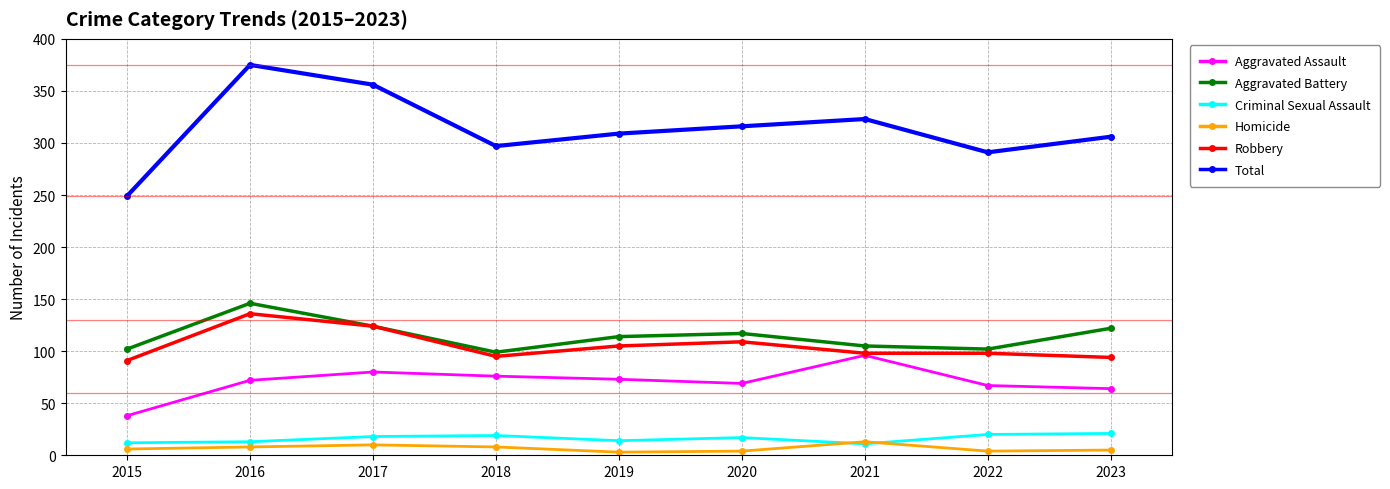

Which series has the largest total across all categories?

Total